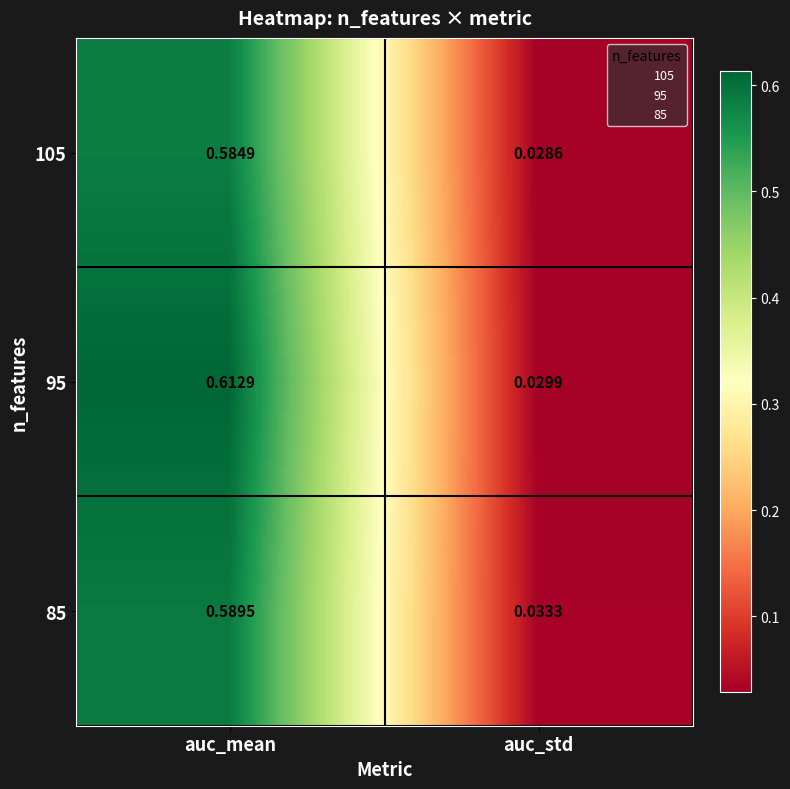

How many data points does each series have?

2